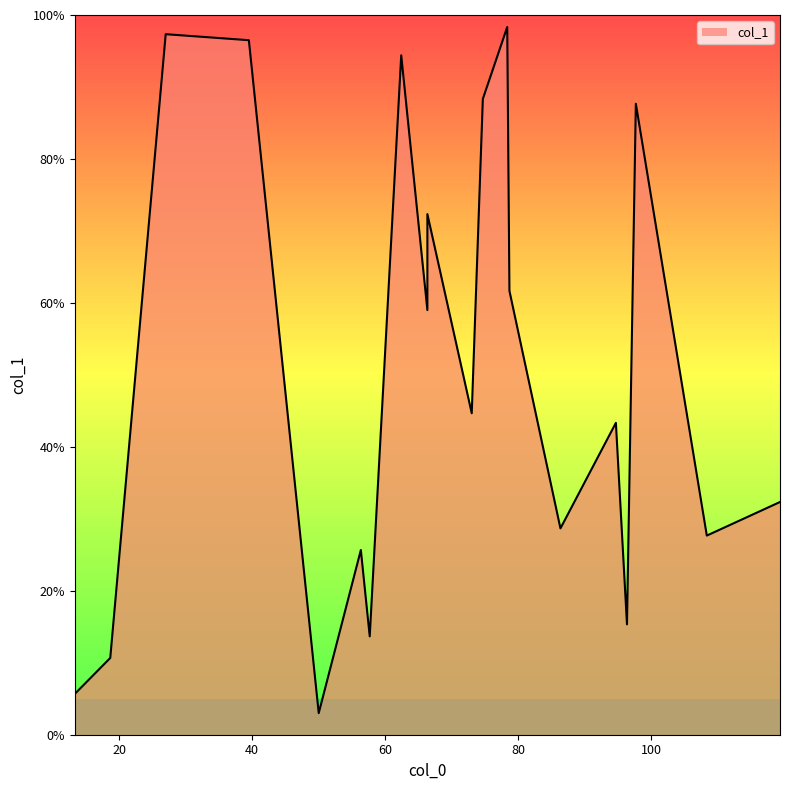

What is the change in value from 39.5 to 97.66666666666667?

-8.8